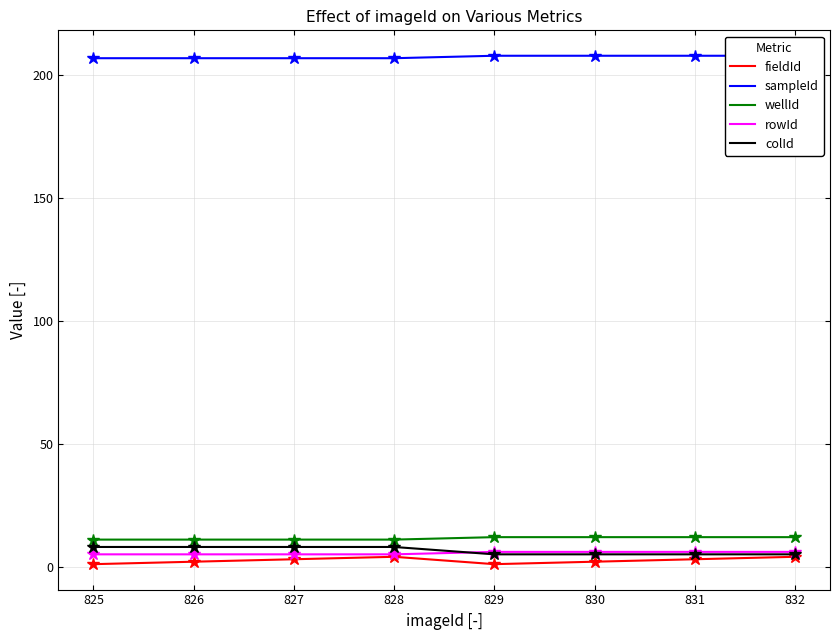

How many categories are shown in the chart?

8